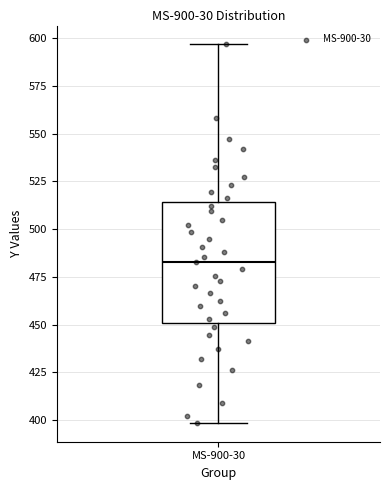

Transcribe this box plot: give where the median line is, the range the box spans, and where the two whiskers end, as read against the y-axis. The values are not printed on the chart, so give them approximately, as read against the axis.

median 485, box 450 to 515, whiskers 400 to 595